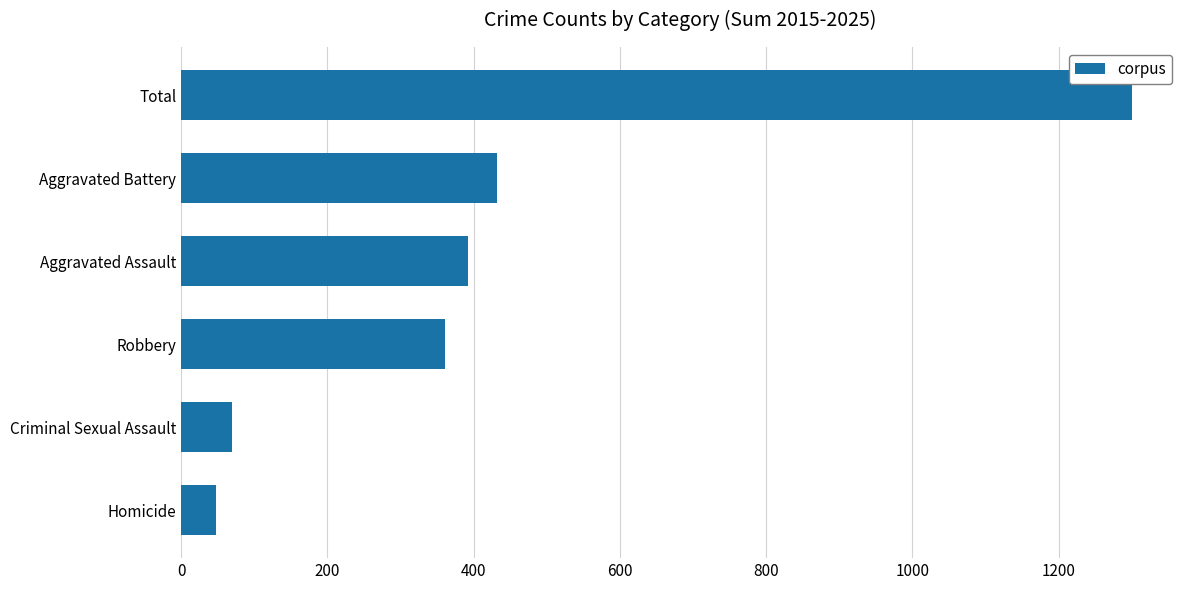

Does the chart contain any negative values?

No